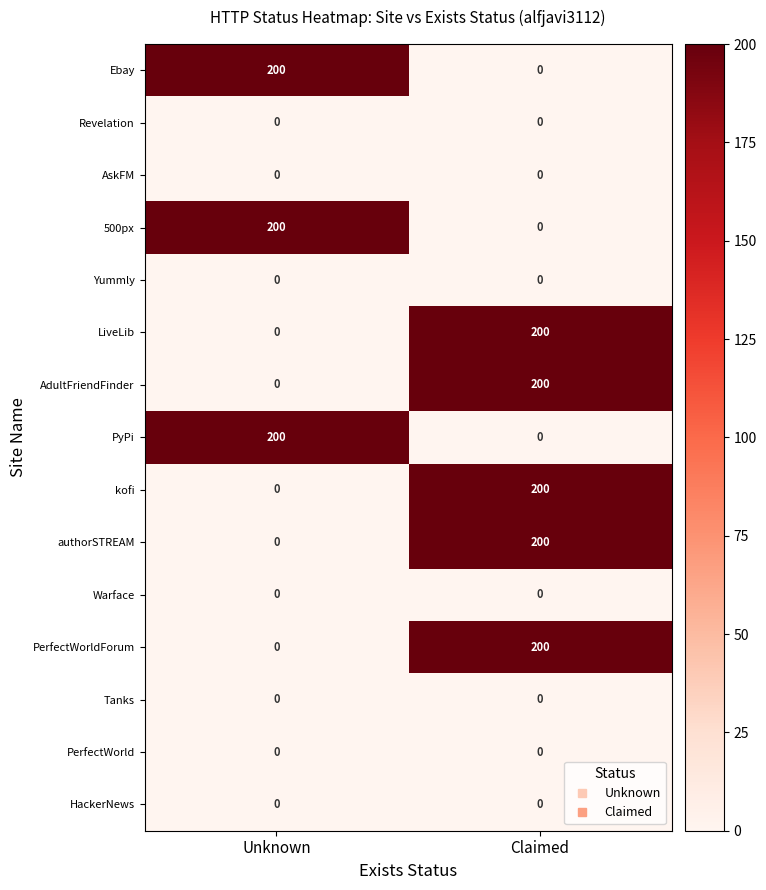

What is the maximum value for 500px?

200